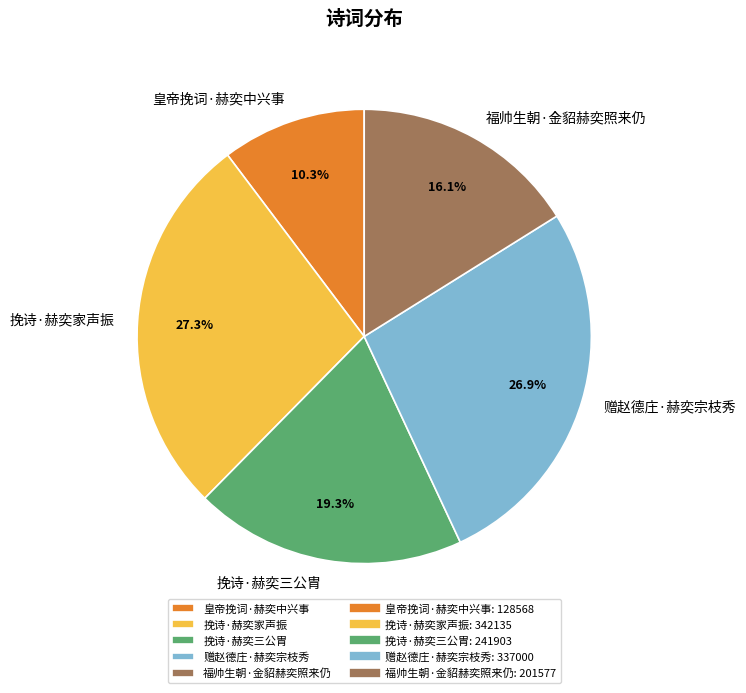

Does 挽诗·赫奕三公胄 represent more than half of the total?

No